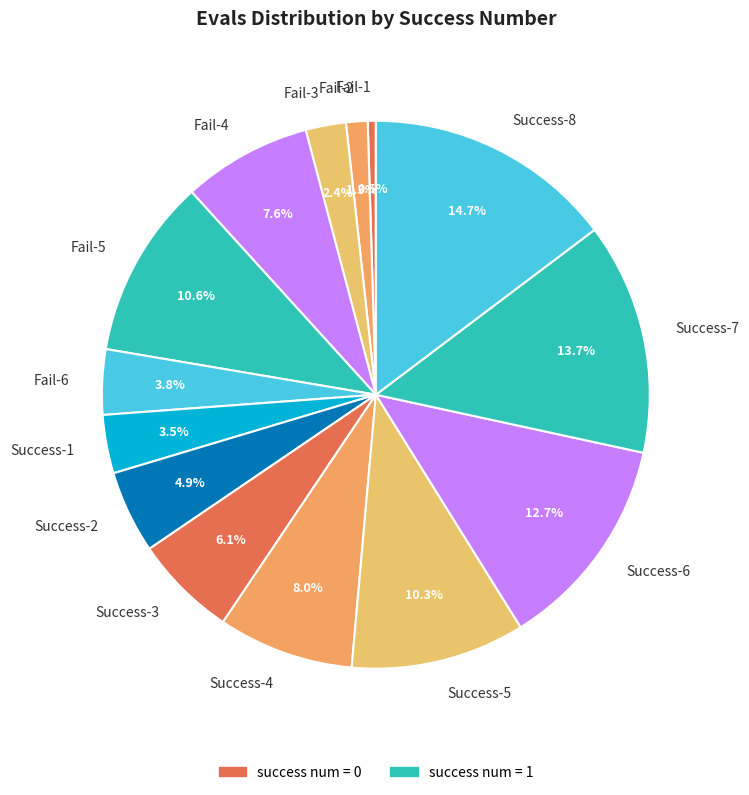

Is the sum of Success-6 and Fail-4 greater than half?

No